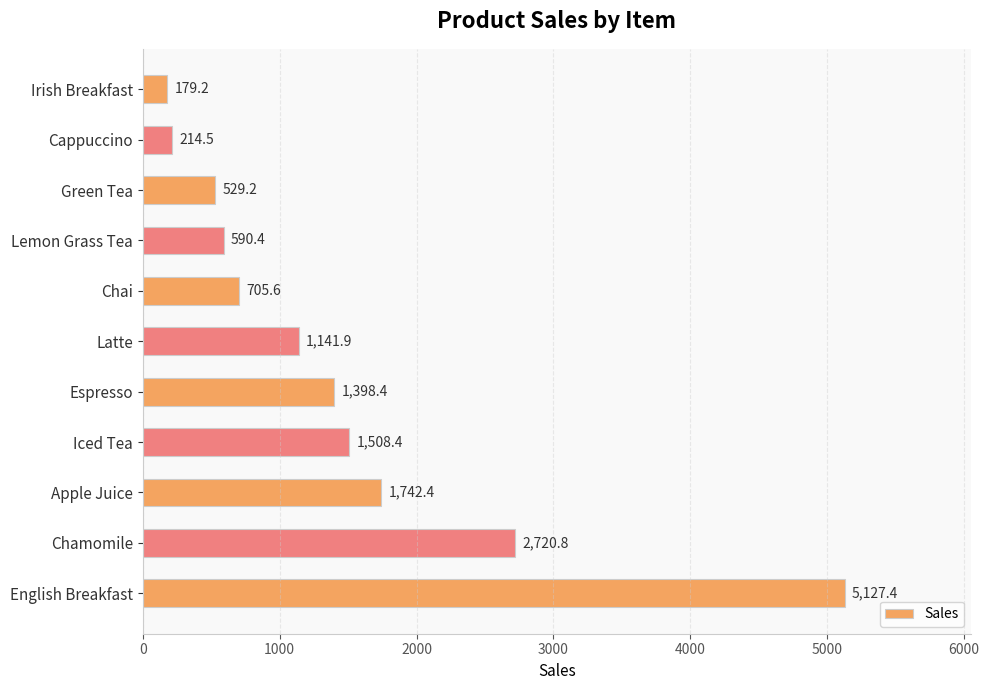

How many data points are above 1141?

6